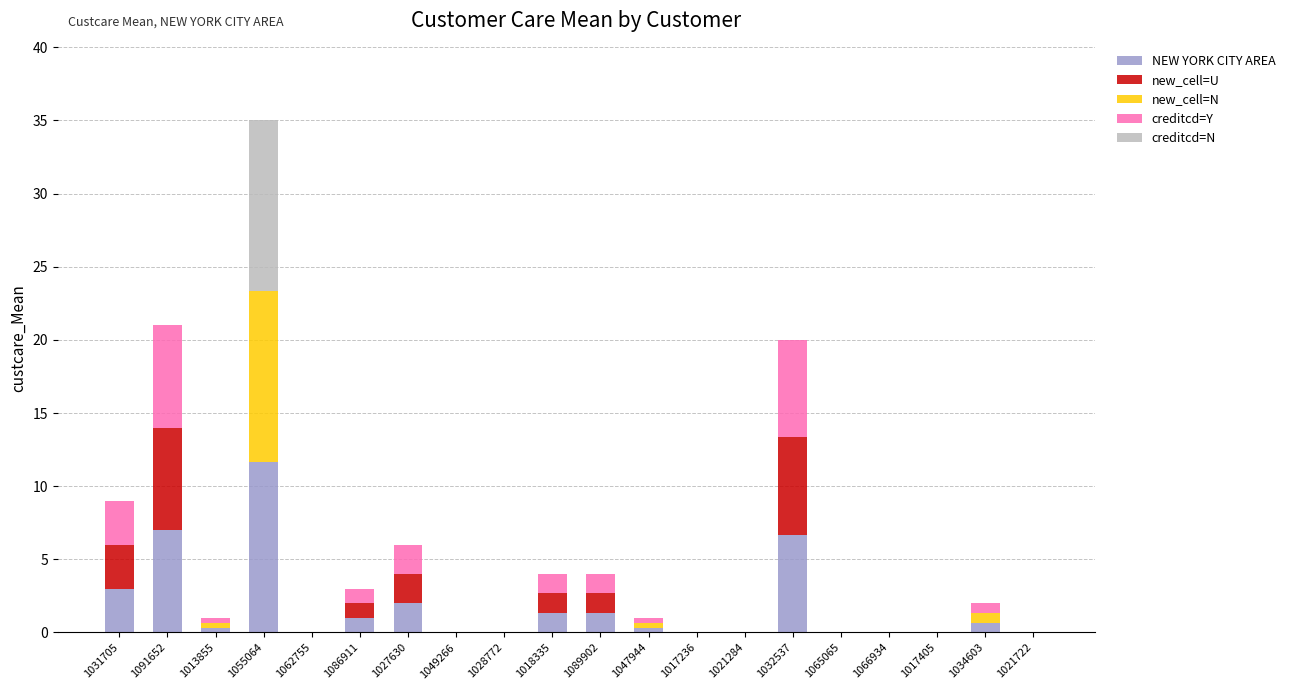

At which category is the sum across all series the highest?

1055064